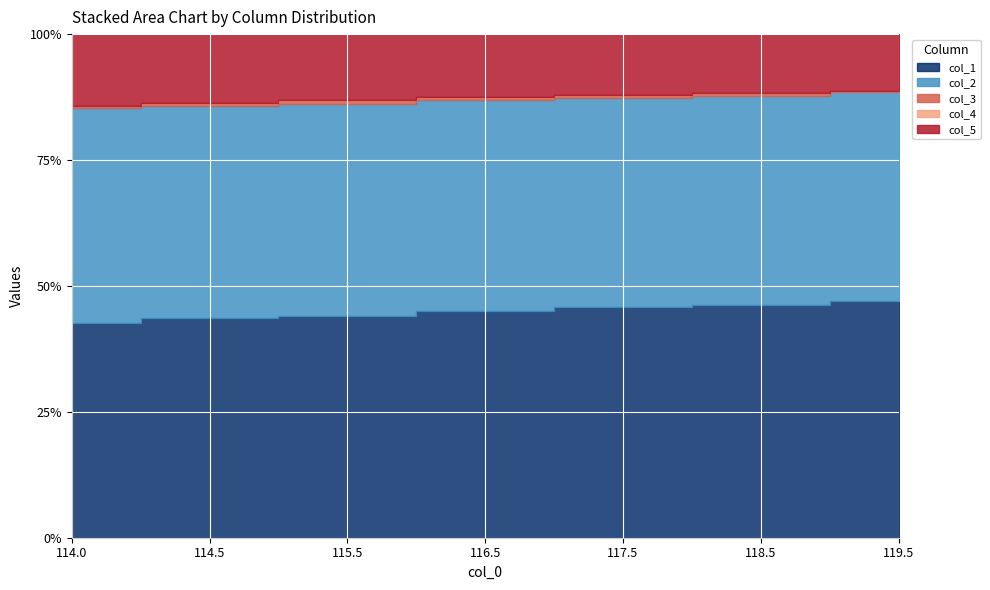

Which series has the largest total across all categories?

col_1